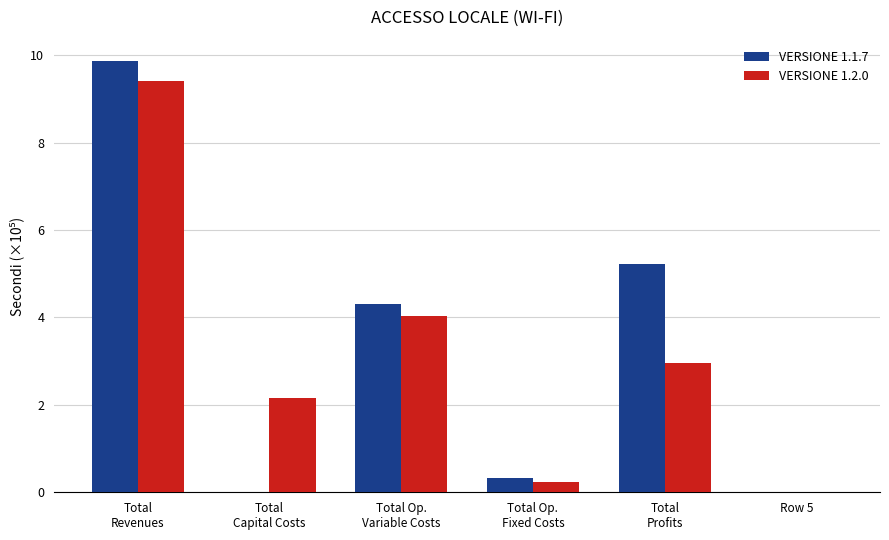

Reading left to right, list all the values displayed in this chart.

VERSIONE 1.1.7: 9.9	0.0	4.3	0.3	5.2	0.0
VERSIONE 1.2.0: 9.4	2.2	4.0	0.2	3.0	0.0